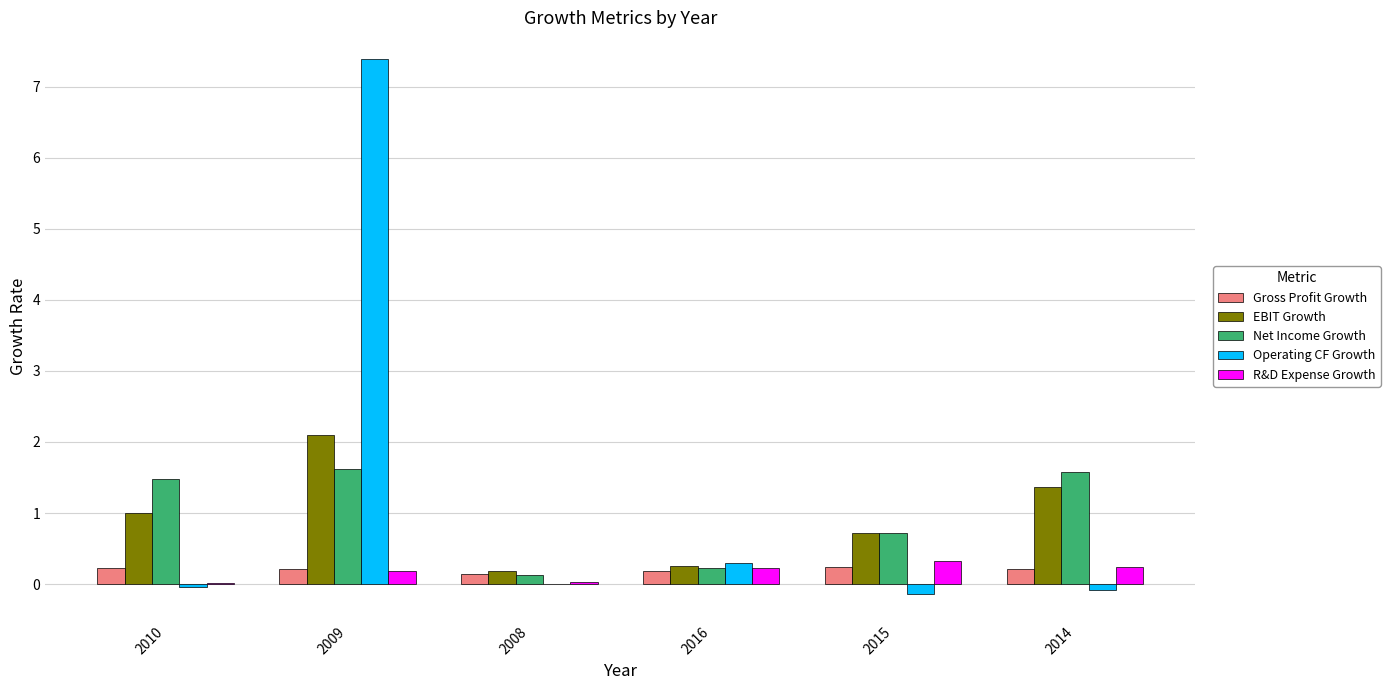

How many Gross Profit Growth values are between 0 and 1?

6